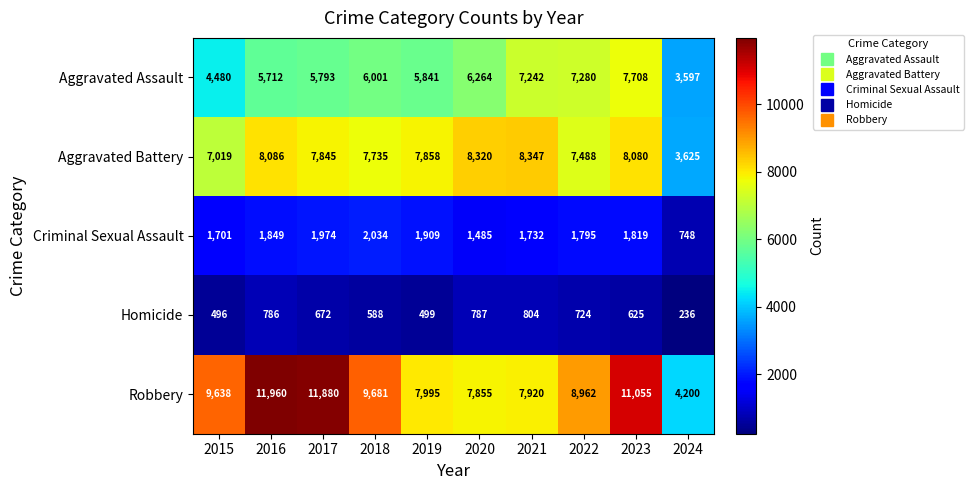

What is the difference between the highest and lowest values at 2021?

7543